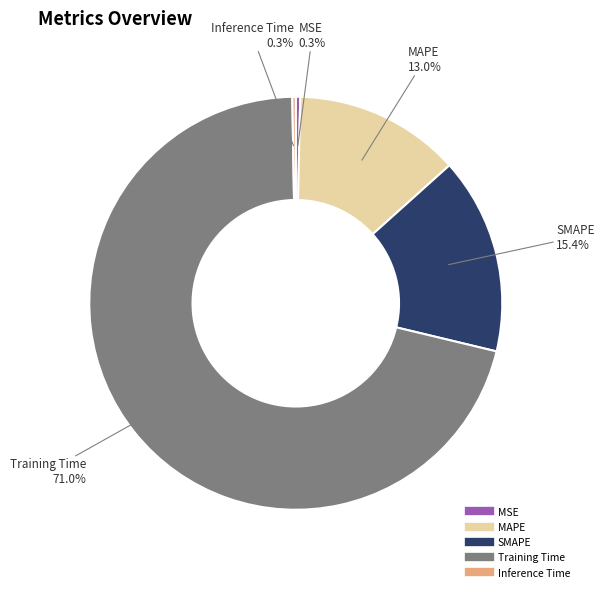

True or false: MSE accounts for 10% of the total.

False